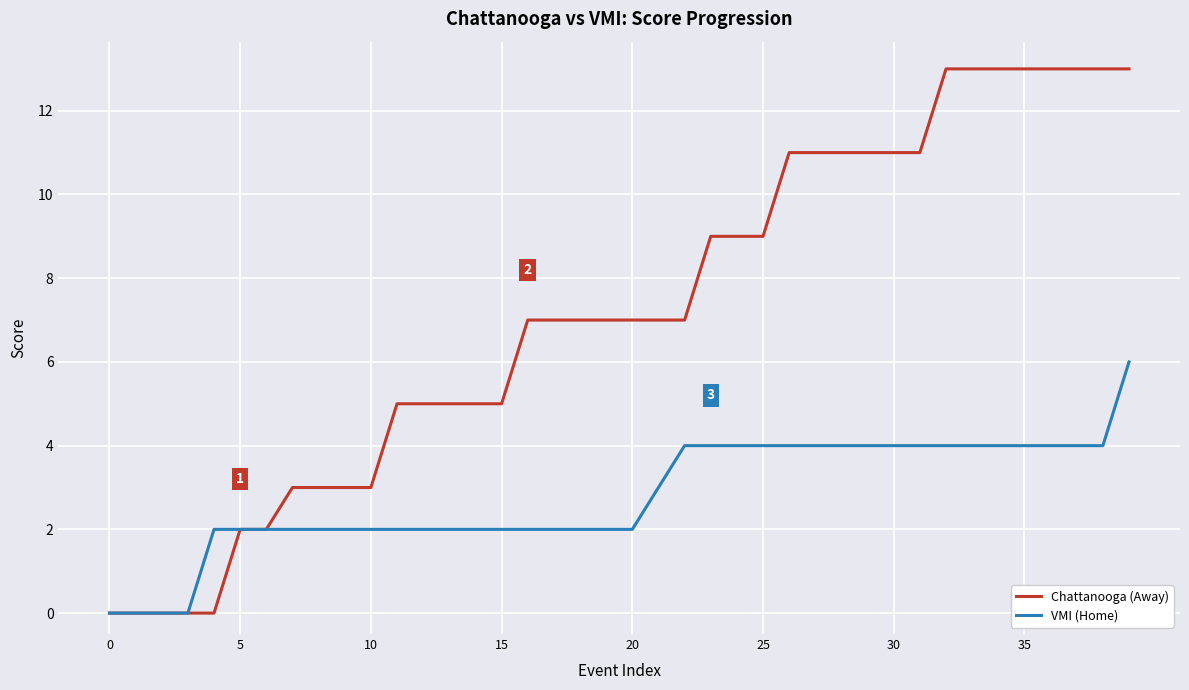

What is the highest value of the VMI (Home) series?

6